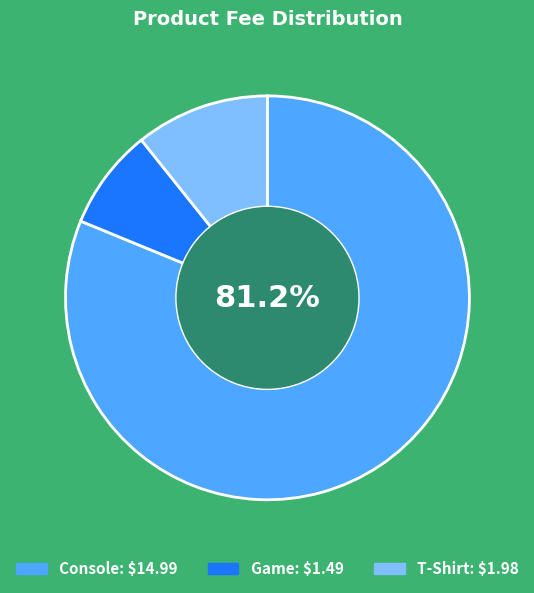

Approximately how many times larger is the value at Game compared to T-Shirt?

0.8